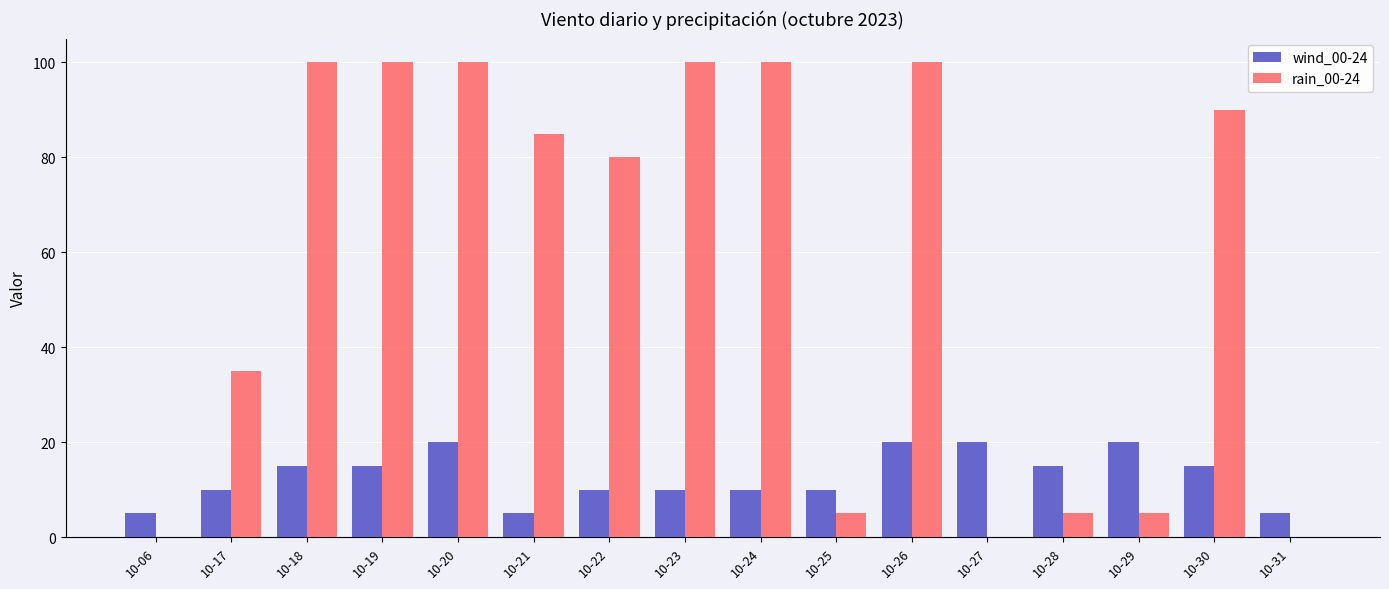

Which series changed the most between 10-20 and 10-31?

rain_00-24